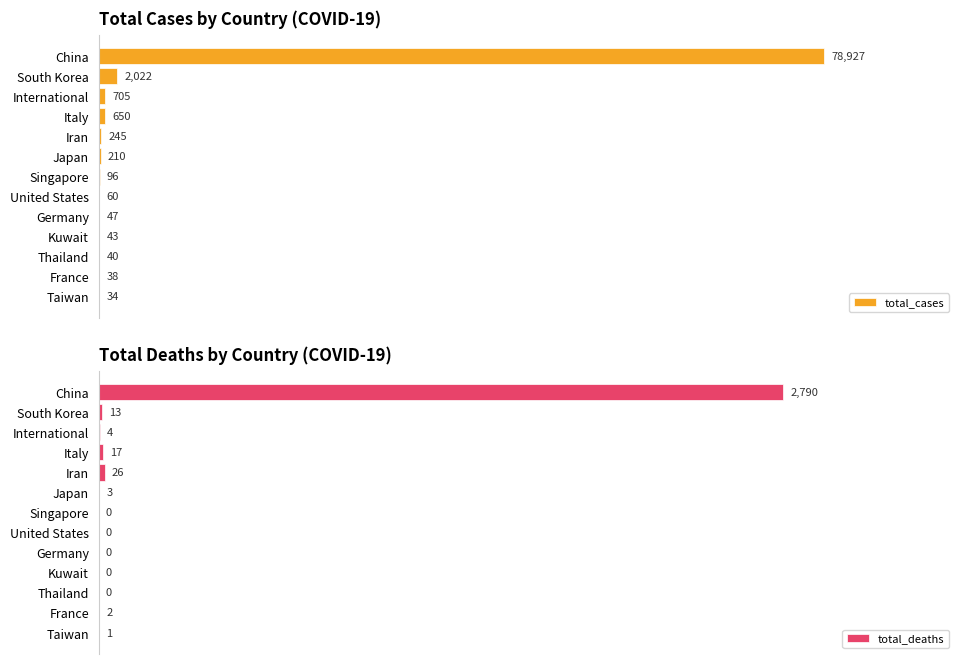

How many data points does each series have?

13